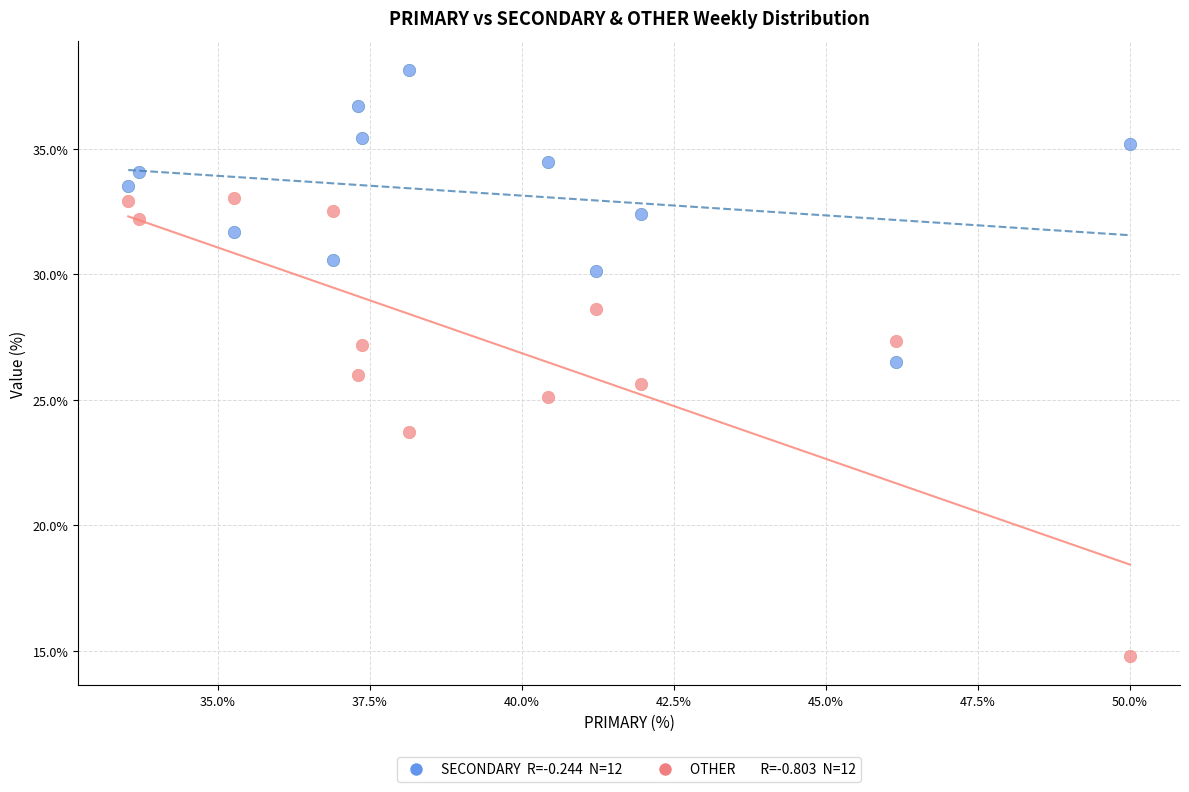

Across all data points, what is the range of X values (max minus min)?

16.5